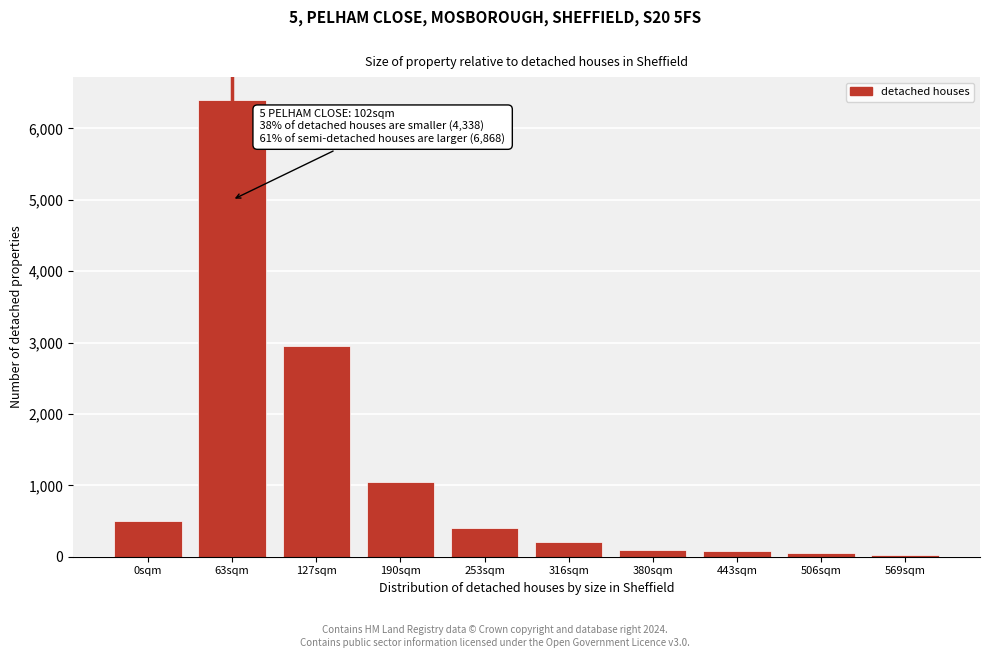

What is the ratio of the value at 63sqm to the value at 0sqm?

12.8